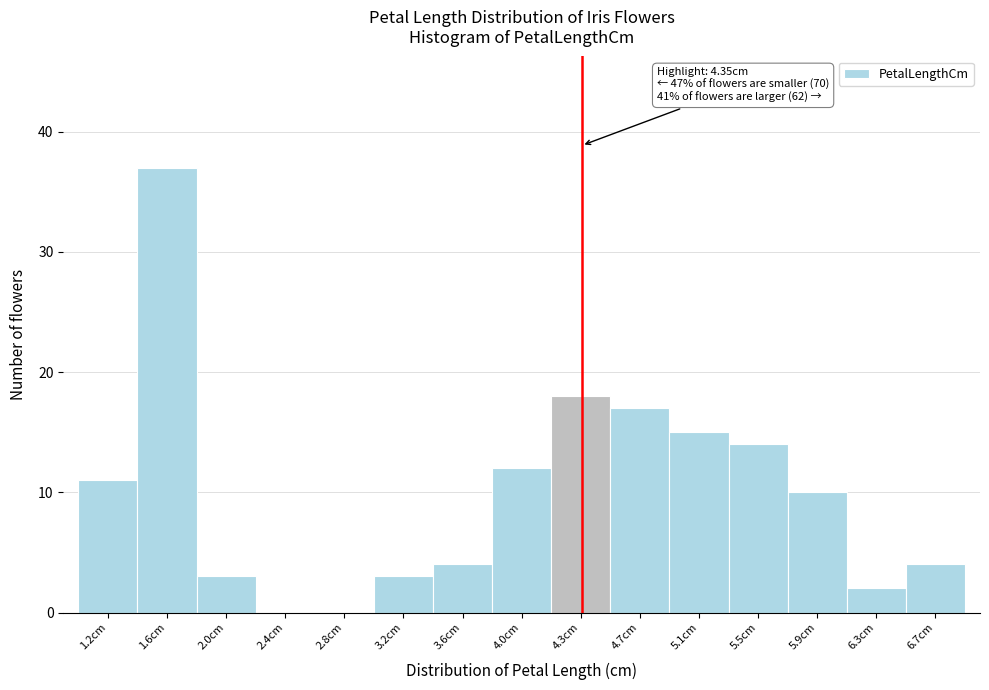

Over which range of the x-axis is the bar tallest?

1.40 to 1.80